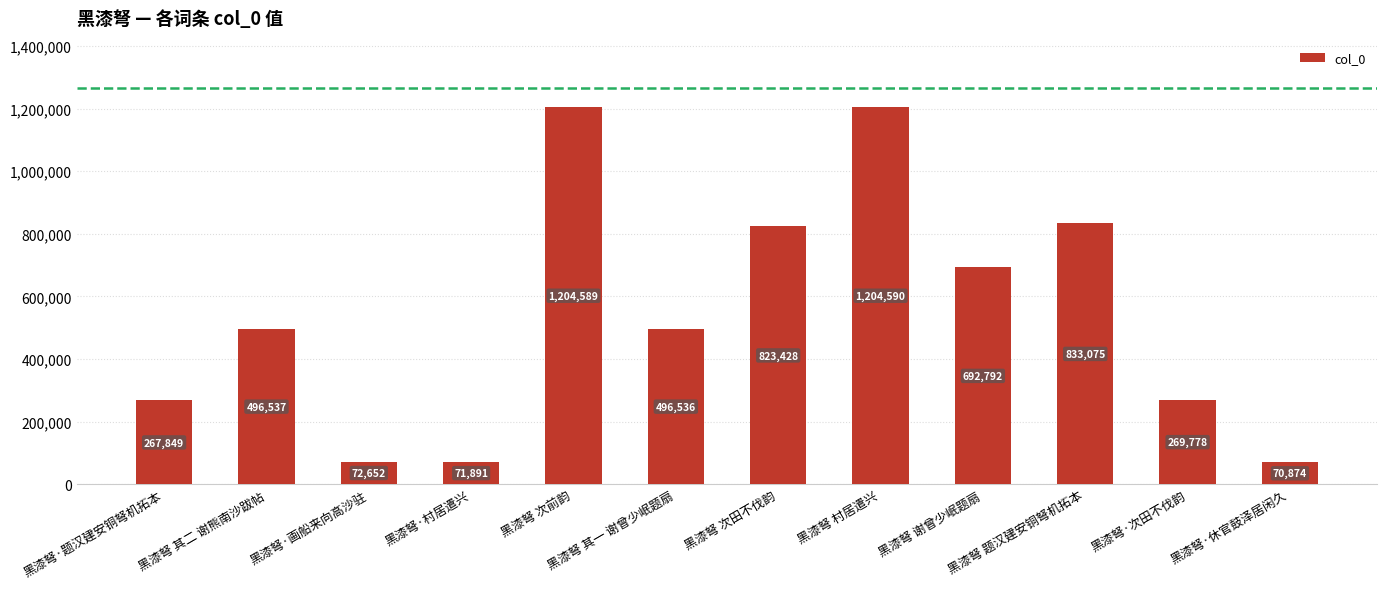

Rank the categories by value from lowest to highest.

黑漆弩·休官鼓泽居闲久, 黑漆弩·村居遣兴, 黑漆弩·画船来向高沙驻, 黑漆弩·题汉建安铜弩机拓本, 黑漆弩·次田不伐韵, 黑漆弩 其一 谢曾少岷题扇, 黑漆弩 其二 谢熊南沙跋帖, 黑漆弩 谢曾少岷题扇, 黑漆弩 次田不伐韵, 黑漆弩 题汉建安铜弩机拓本, 黑漆弩 次前韵, 黑漆弩 村居遣兴